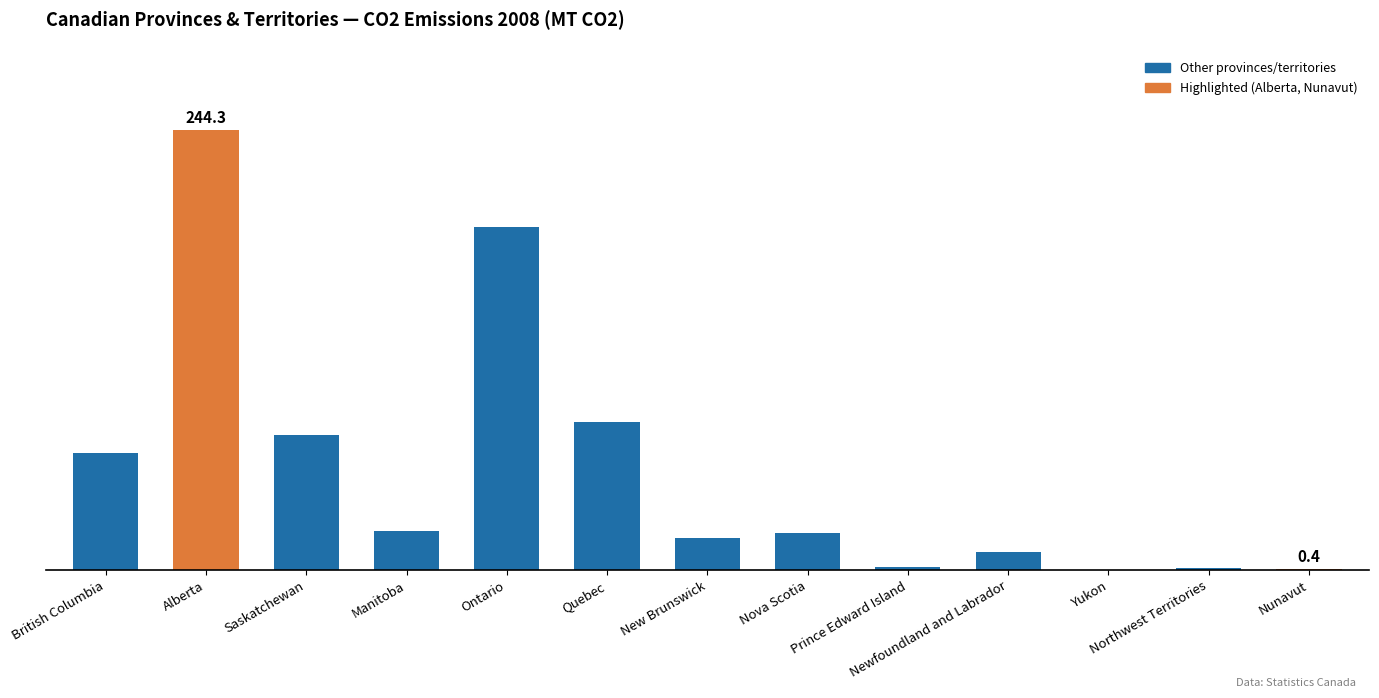

Count the number of data series in this chart.

1